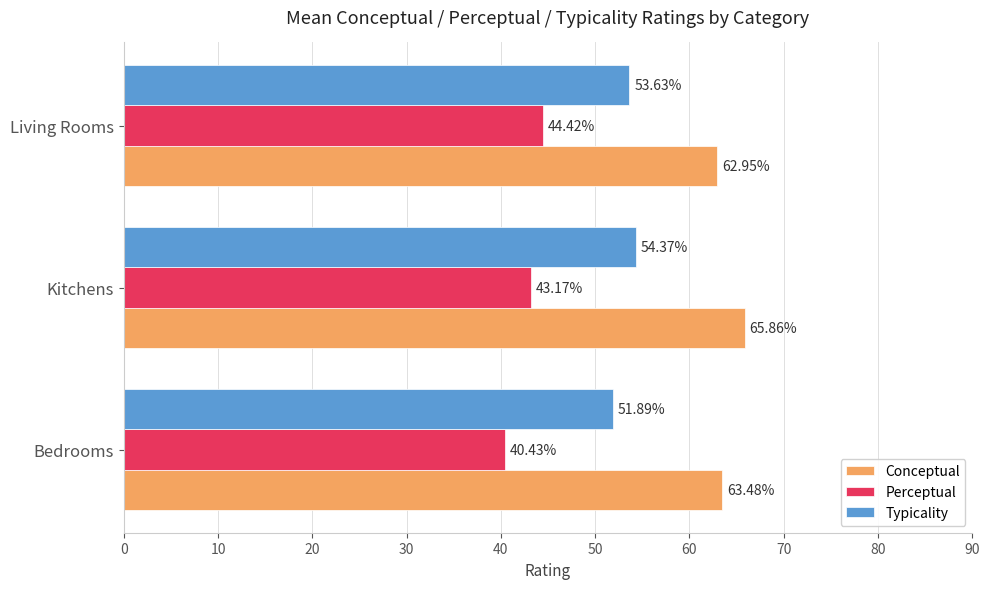

What are all the series names shown in the legend?

Conceptual, Perceptual, Typicality